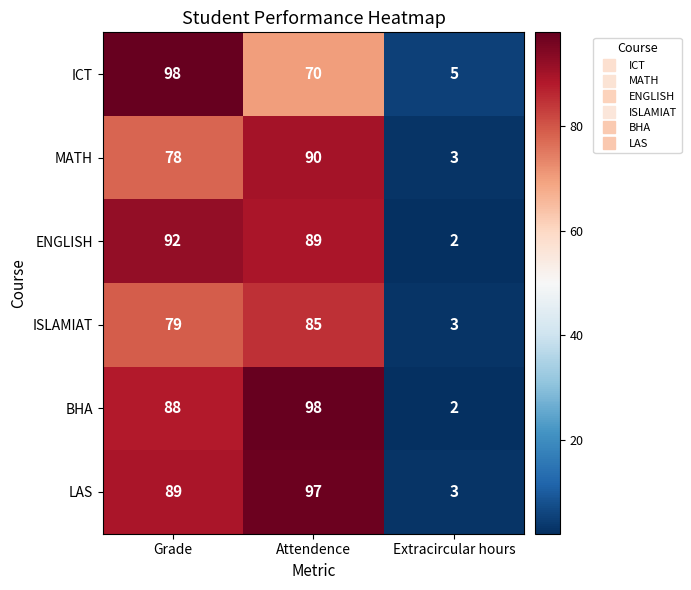

At which label is BHA closest to 50?

Grade